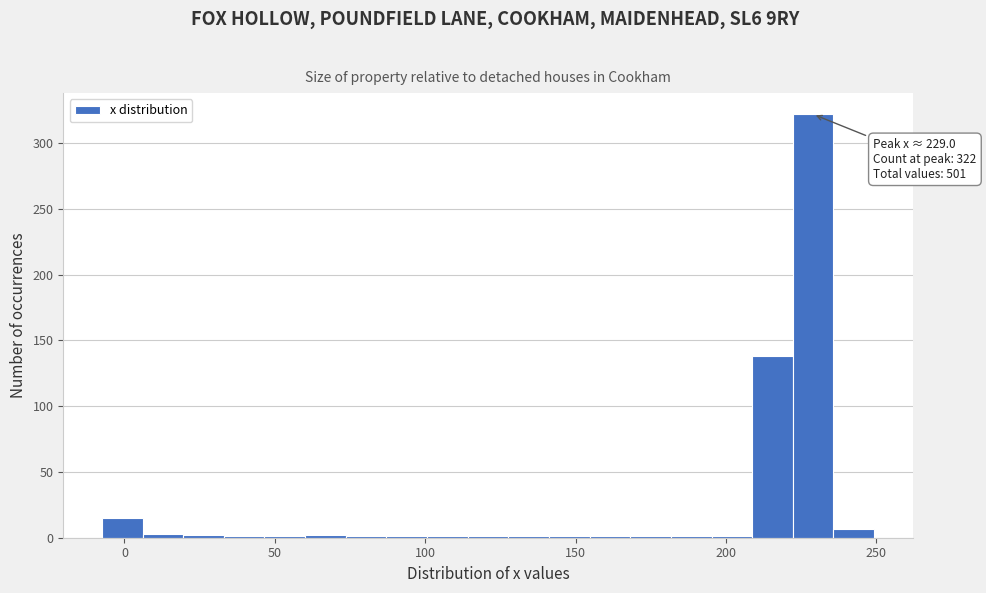

Around what value on the x-axis is the tallest bar? Give the approximate position of its centre, as read against the axis.

230